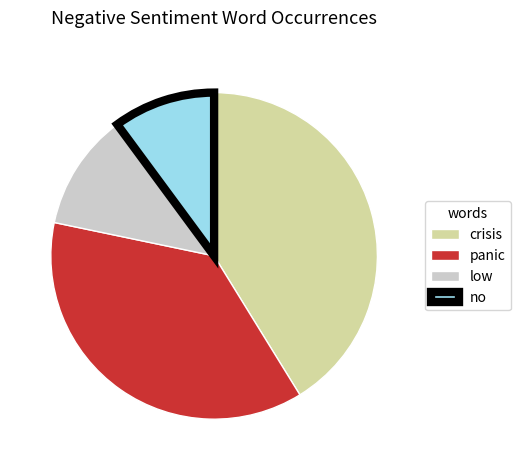

What is the ratio of the value at no to the value at panic?

0.3